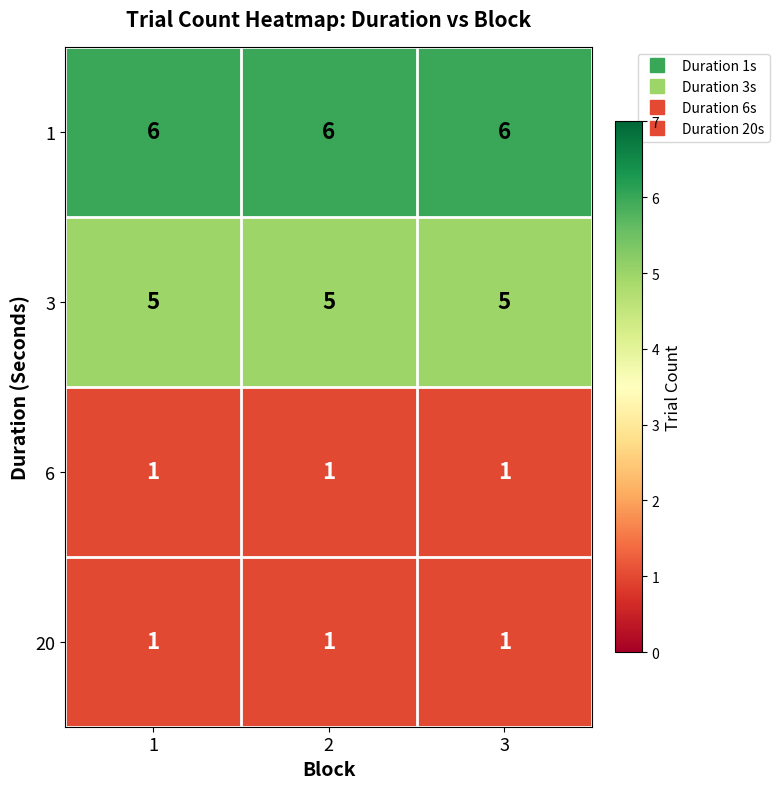

The value of 1 at 2 is 6. True or false?

True